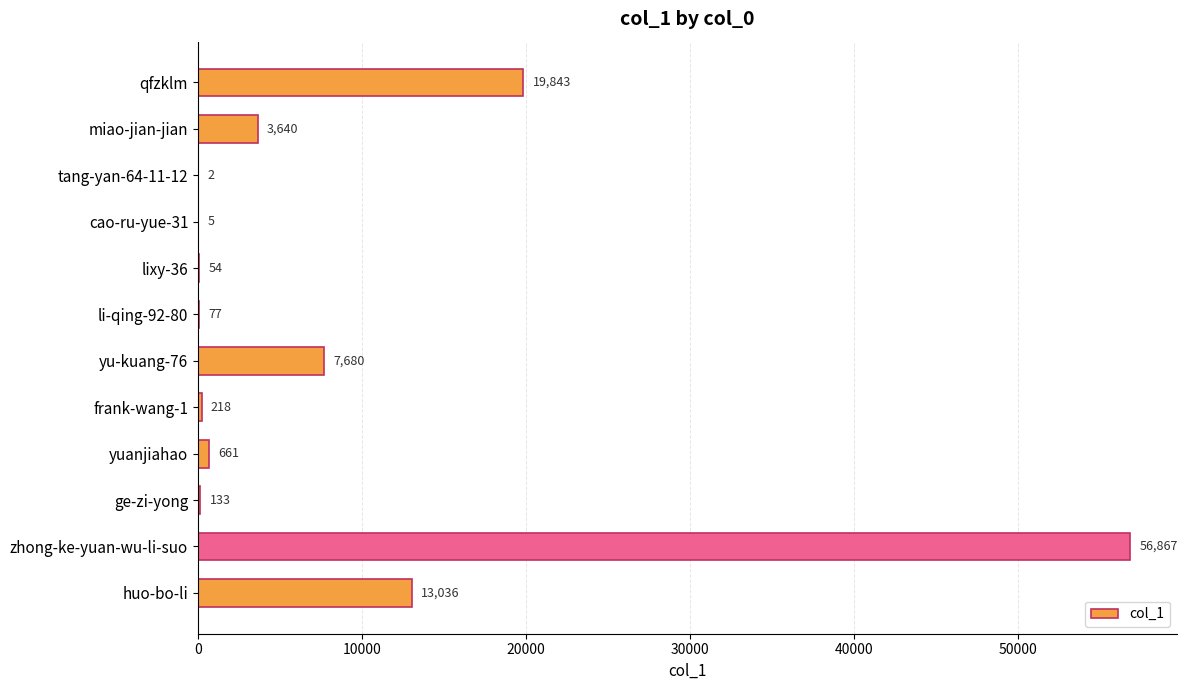

What is the change in value from qfzklm to li-qing-92-80?

-19766